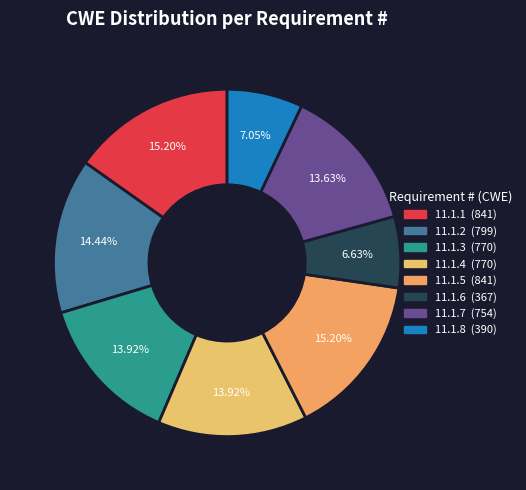

True or false: 11.1.7 accounts for 14% of the total.

True